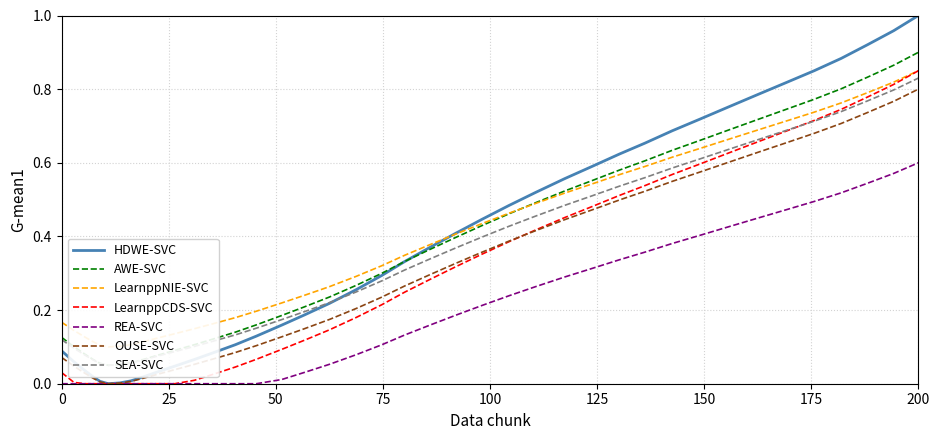

True or false: there are more than 1 points higher than both neighbors.

False